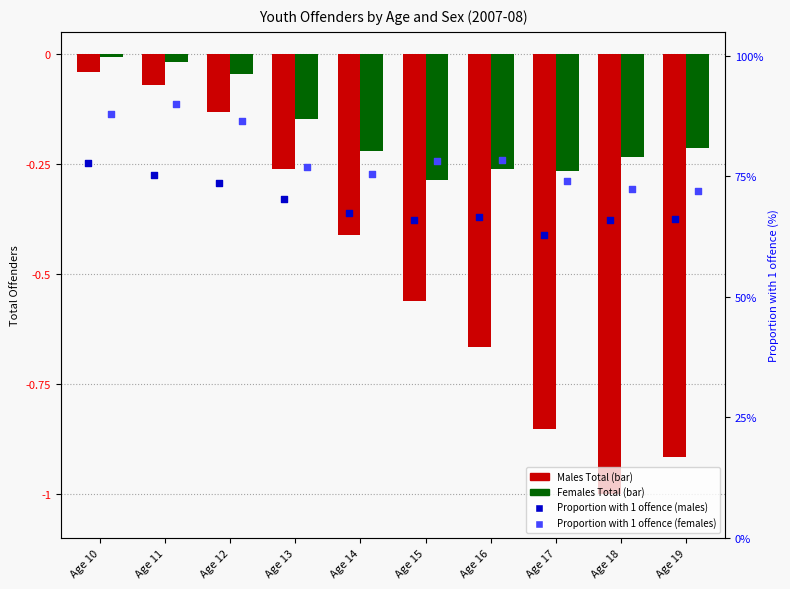

Which series has the largest total across all categories?

Prop Females 1 offence